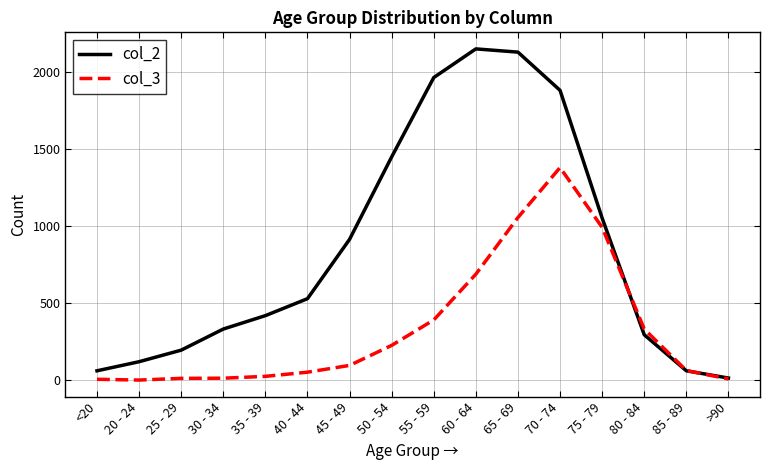

How many series are shown in this chart?

2